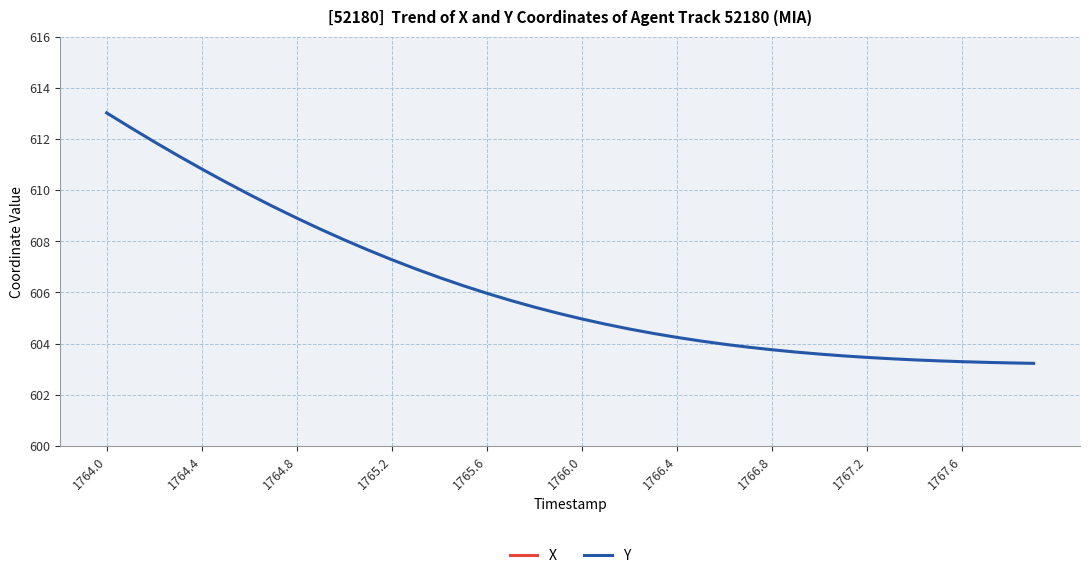

What is the value of the X point at the 18th from the left?

266.5